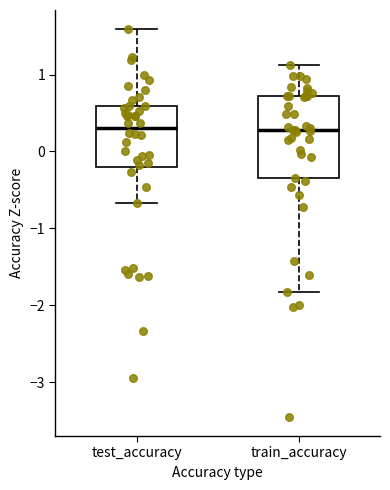

Reading left to right, read every box against the y-axis: the position of its median line, the range the box covers, and the ends of its whiskers. The values are not printed on the chart, so give them approximately, as read against the axis.

test_accuracy: median 0.3, box -0.2 to 0.6, whiskers -0.7 to 1.6
train_accuracy: median 0.3, box -0.4 to 0.7, whiskers -1.8 to 1.1